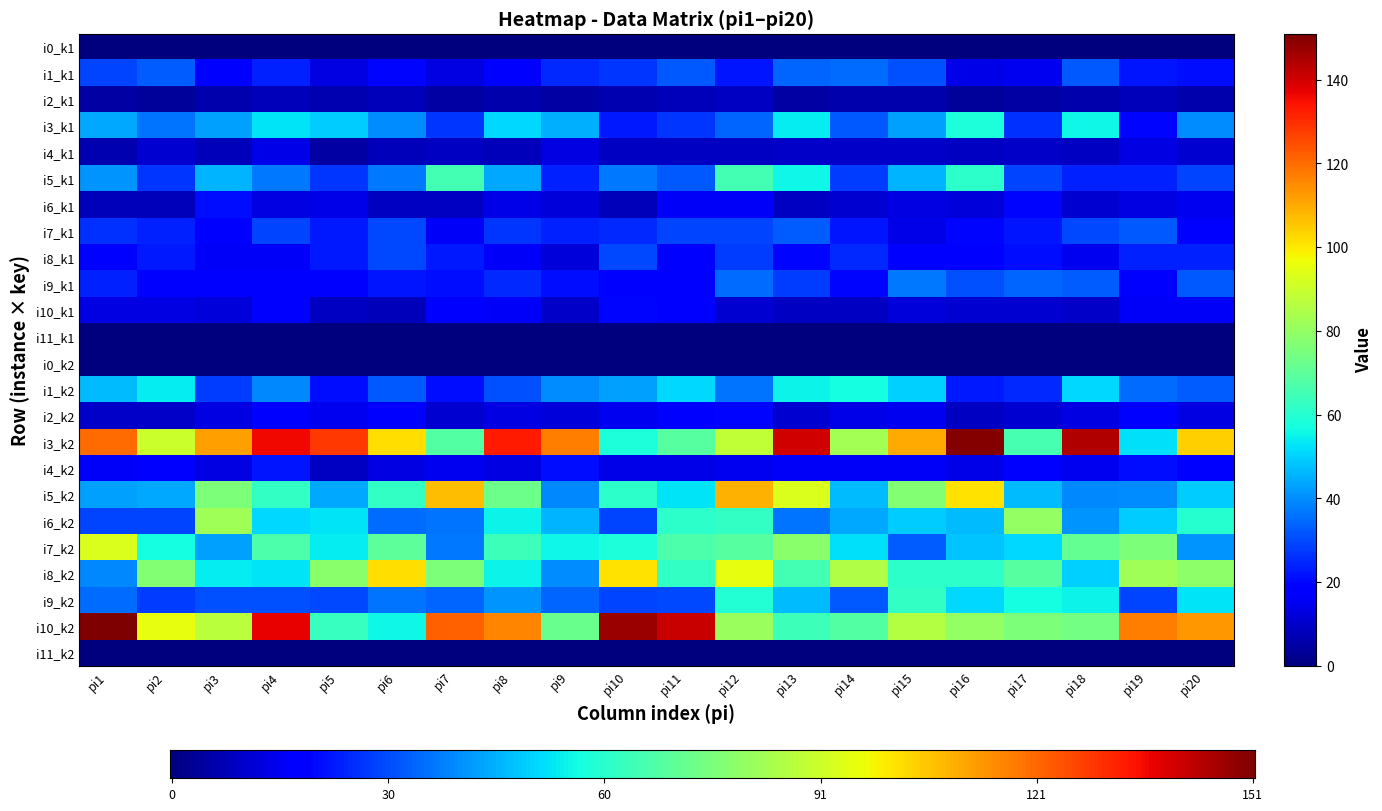

What is the spread (max minus min) of values at pi4?

129